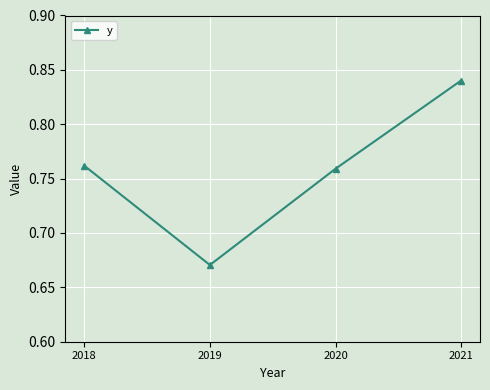

Which has a higher value, 2019 or 2020?

2020